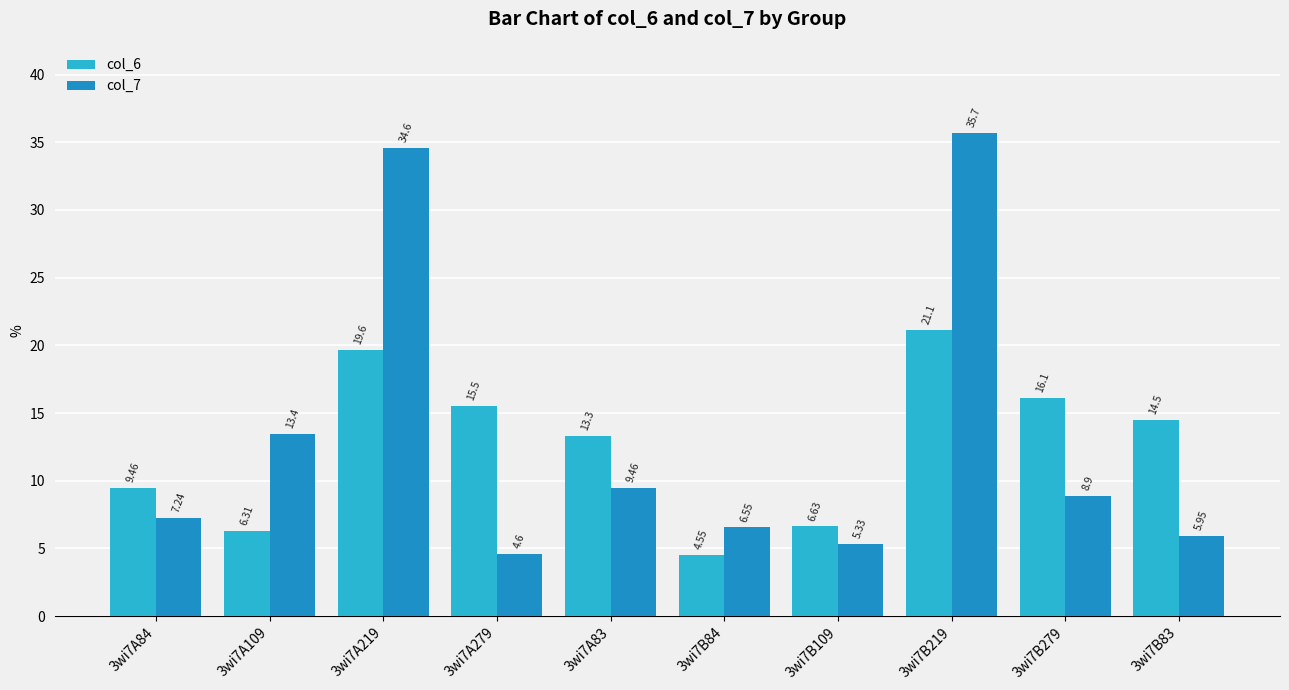

What is the difference between the col_7 values at 3wi7B219 and 3wi7A84?

28.5